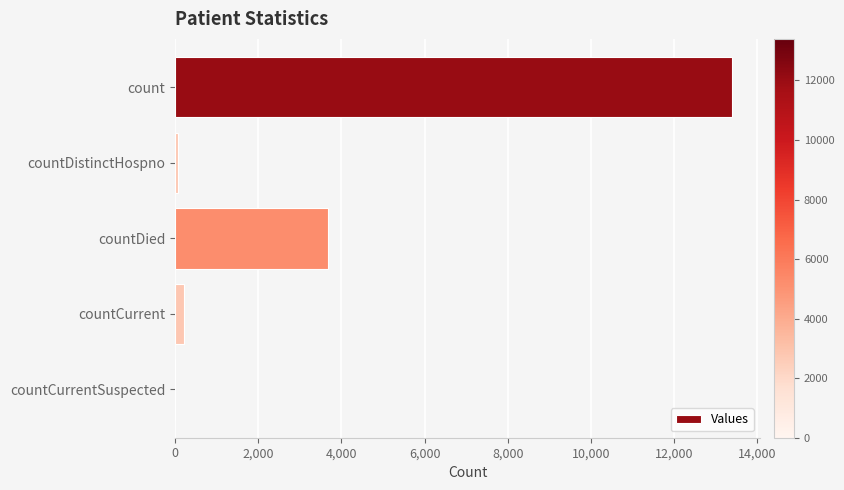

Reading bottom to top, transcribe all the data shown in this chart.

countCurrentSuspected=0	countCurrent=208	countDied=3676	countDistinctHospno=73	count=13397